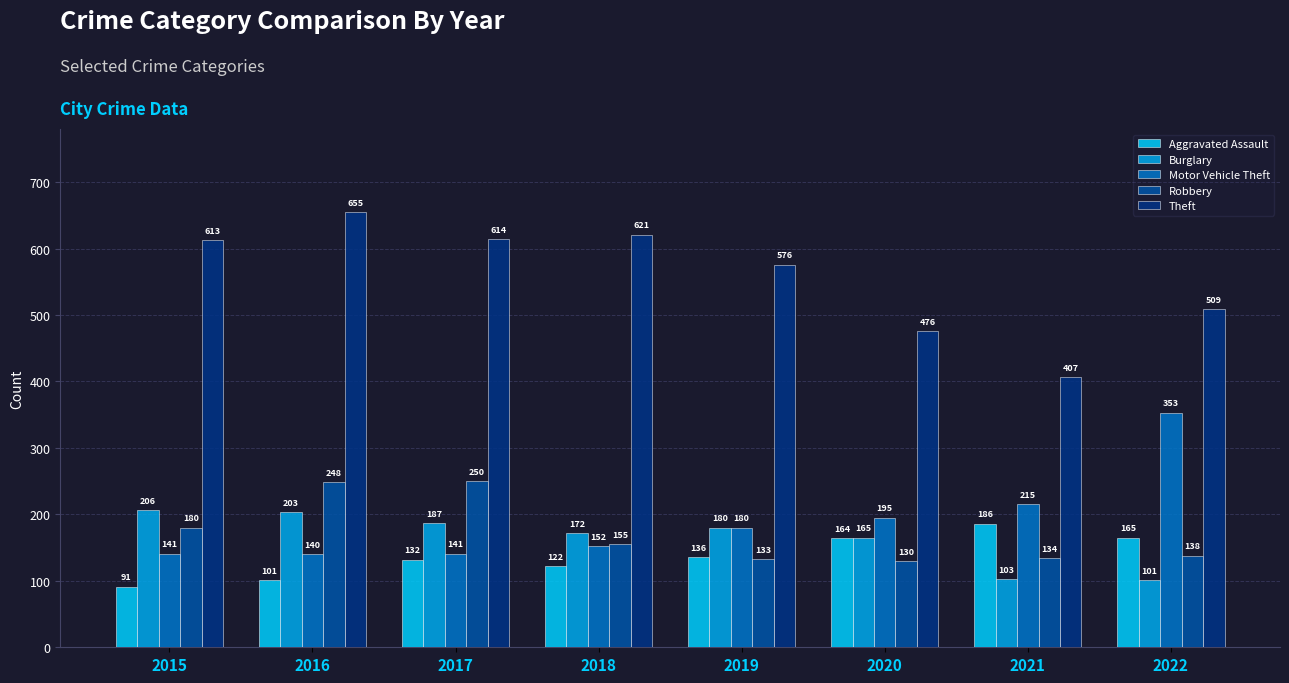

What is the value of the Motor Vehicle Theft bar at the 5th from the left?

180